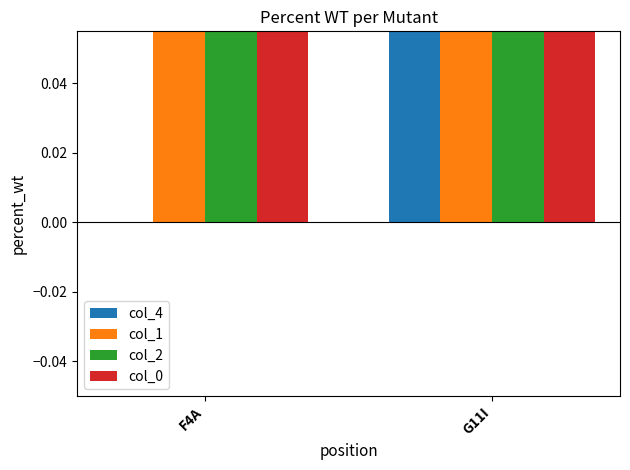

How many positive values does the col_4 series have?

1